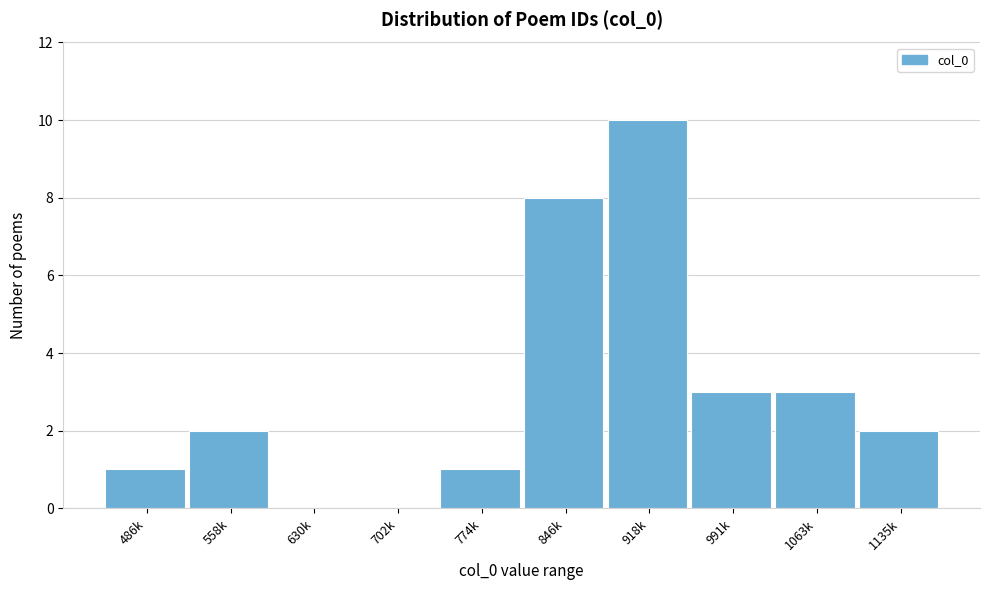

Reading right to left, transcribe all the data shown in this chart.

1135k=2	1063k=3	991k=3	918k=10	846k=8	774k=1	702k=0	630k=0	558k=2	486k=1